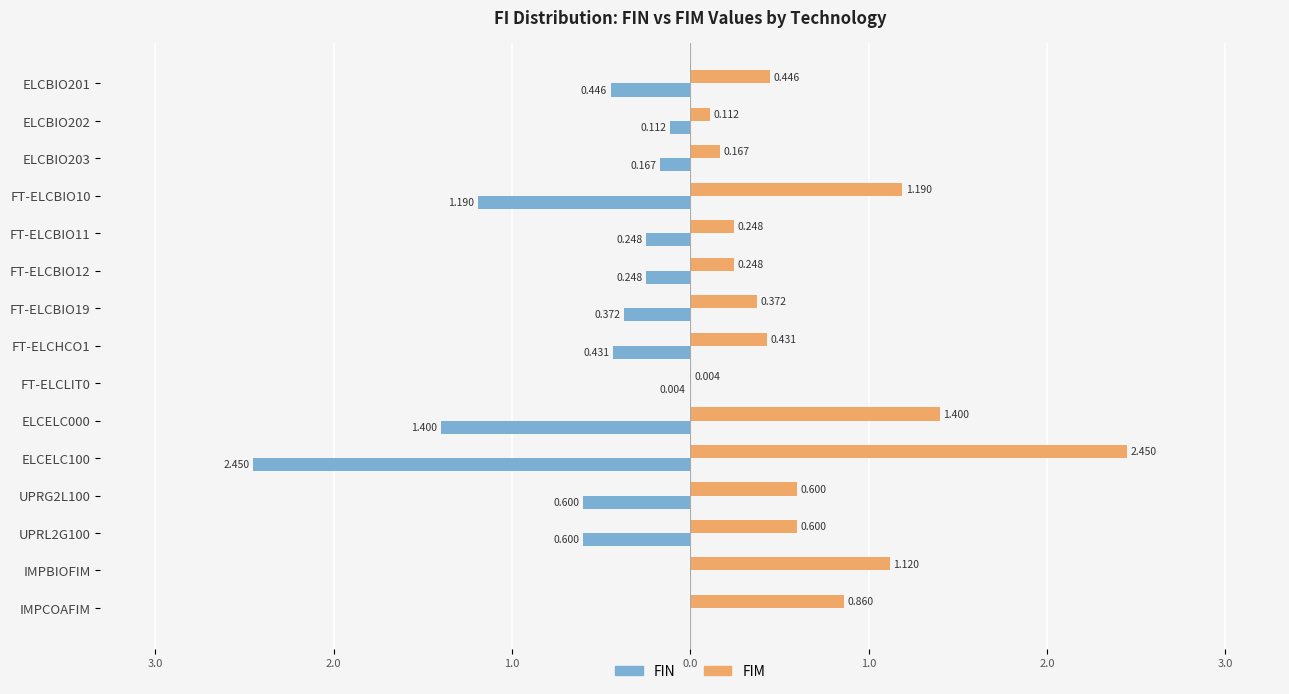

What are all the series names shown in the legend?

FIN, FIM